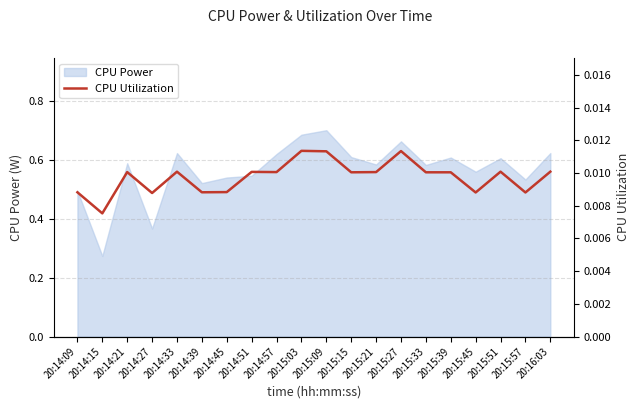

What is the label of the 20th point from the right?

20:14:09